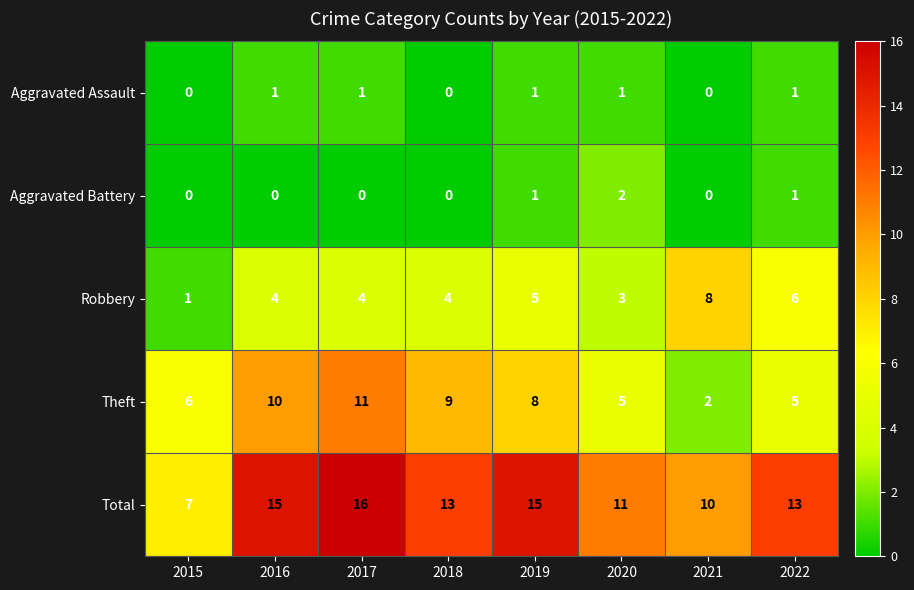

What is the greatest value displayed?

16